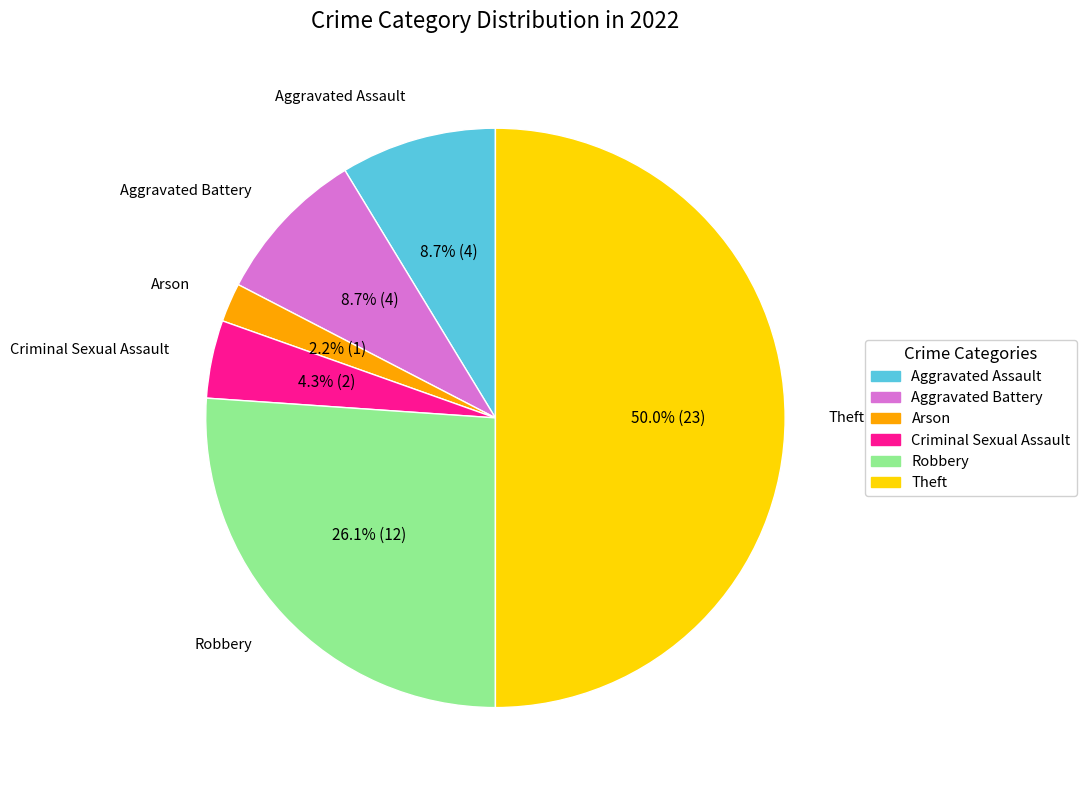

Which slice is the largest?

Theft